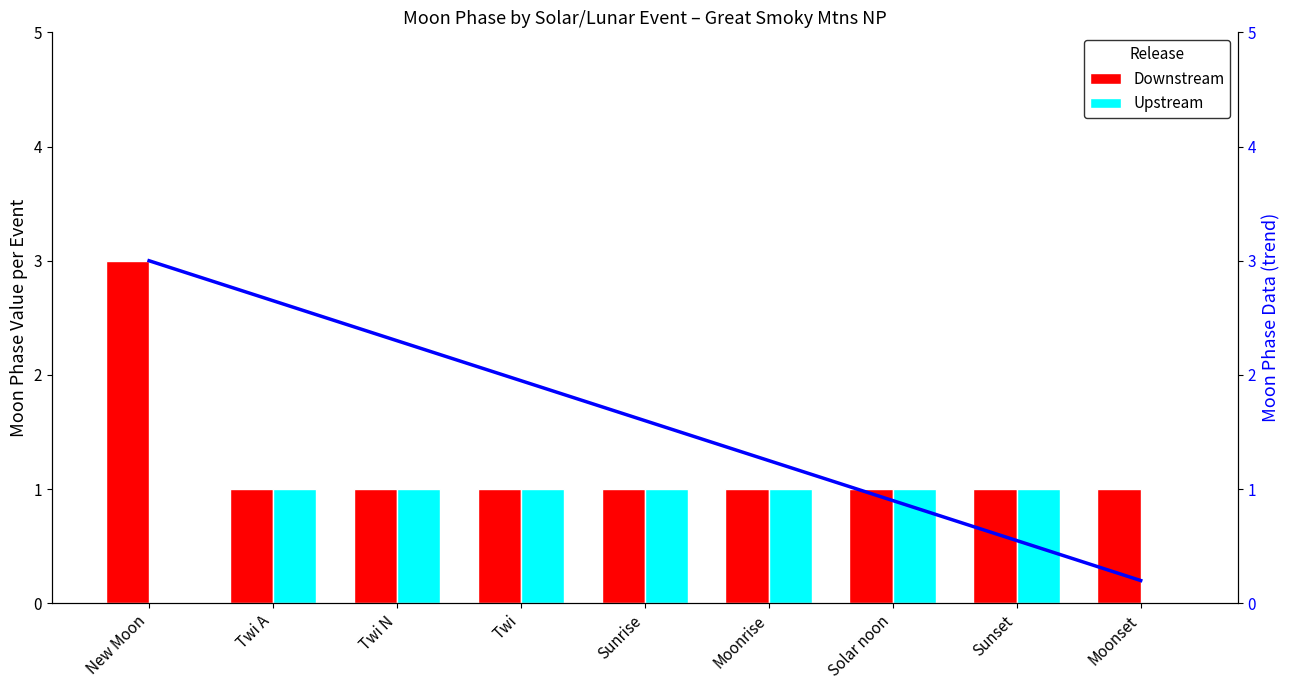

What is the sum of the Downstream values at New Moon and Twi A?

4